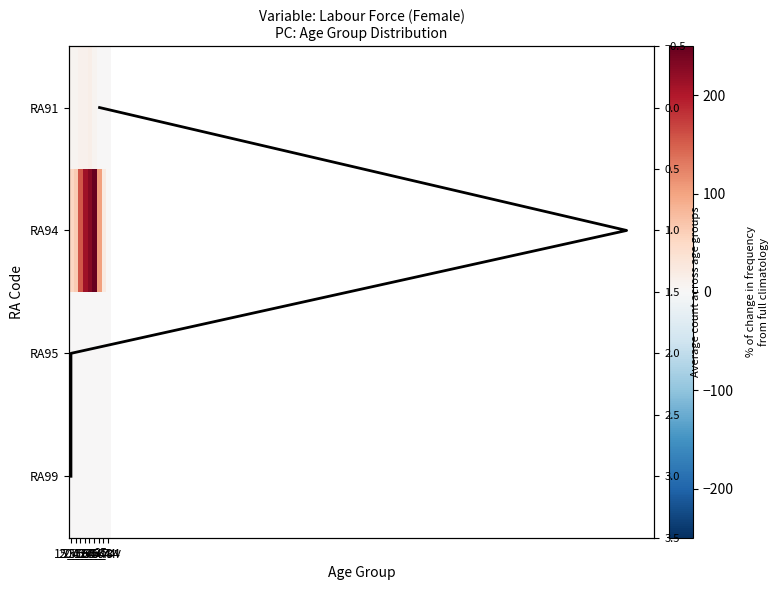

At which label does RA91 first exceed 7?

25_34